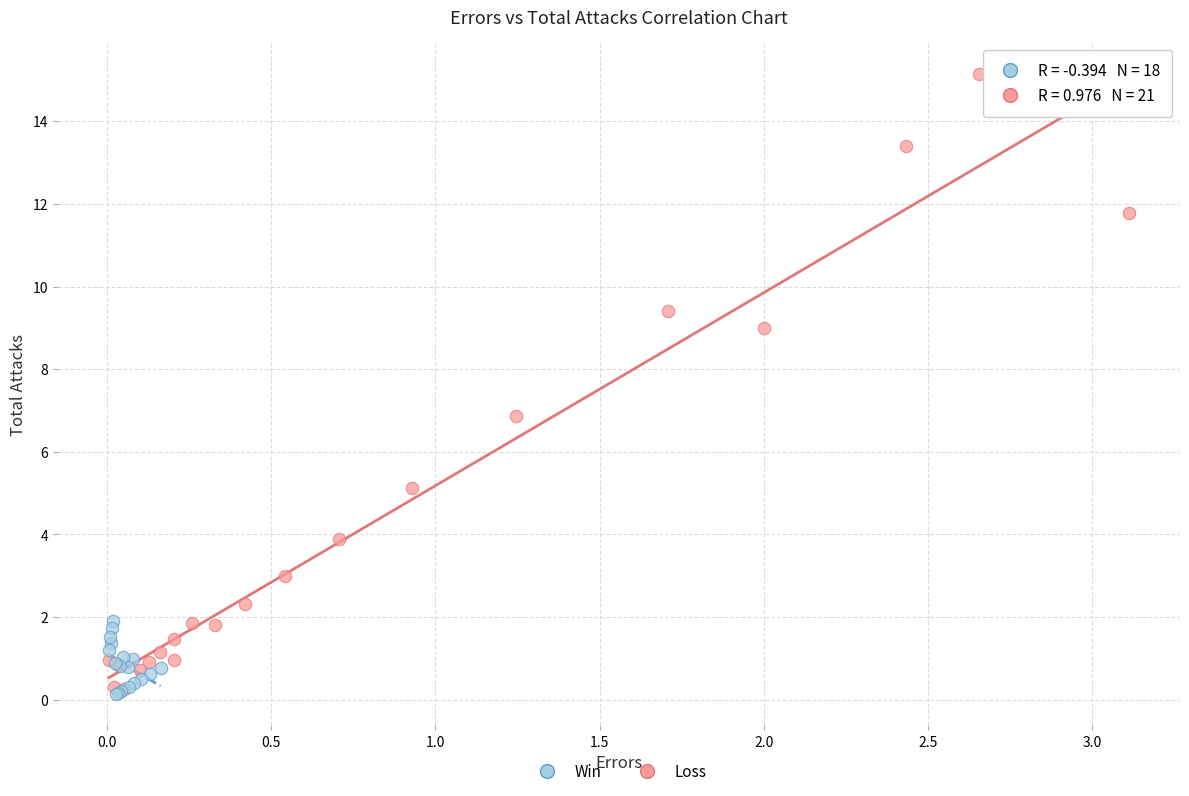

Which series reaches the maximum Y coordinate?

Loss